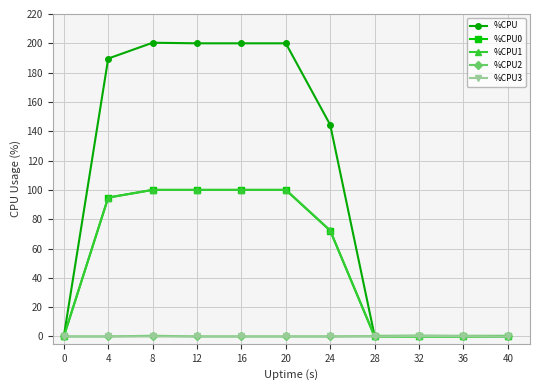

Which series changed the most between 20 and 24?

%CPU